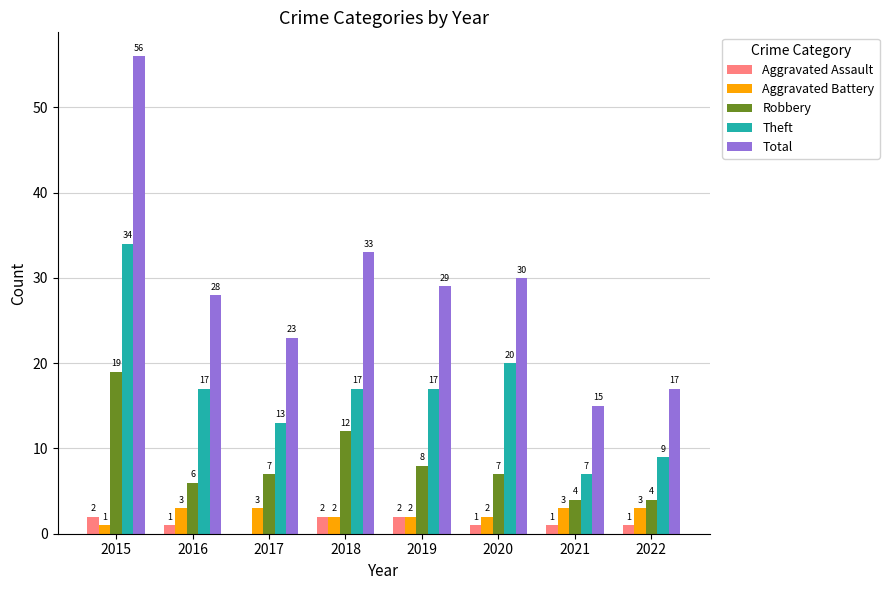

The value of Total at 2020 is 7. True or false?

False